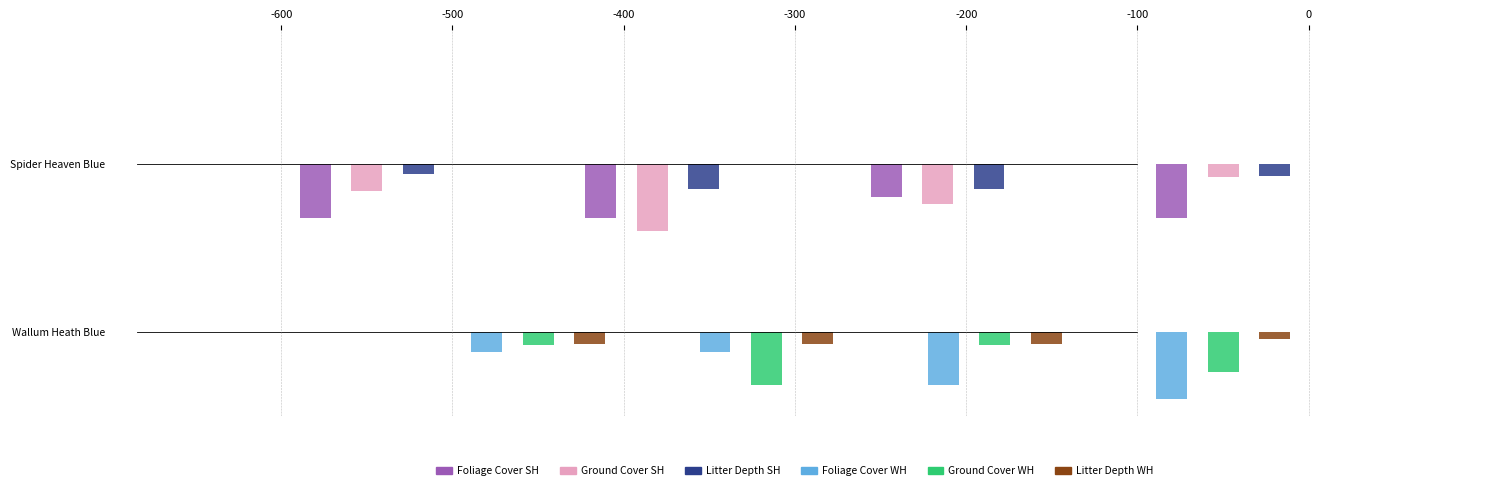

Is the value of Spider Heaven Blue at Quadrat 2 greater than the value of Wallum Heath Blue at Quadrat 4?

No